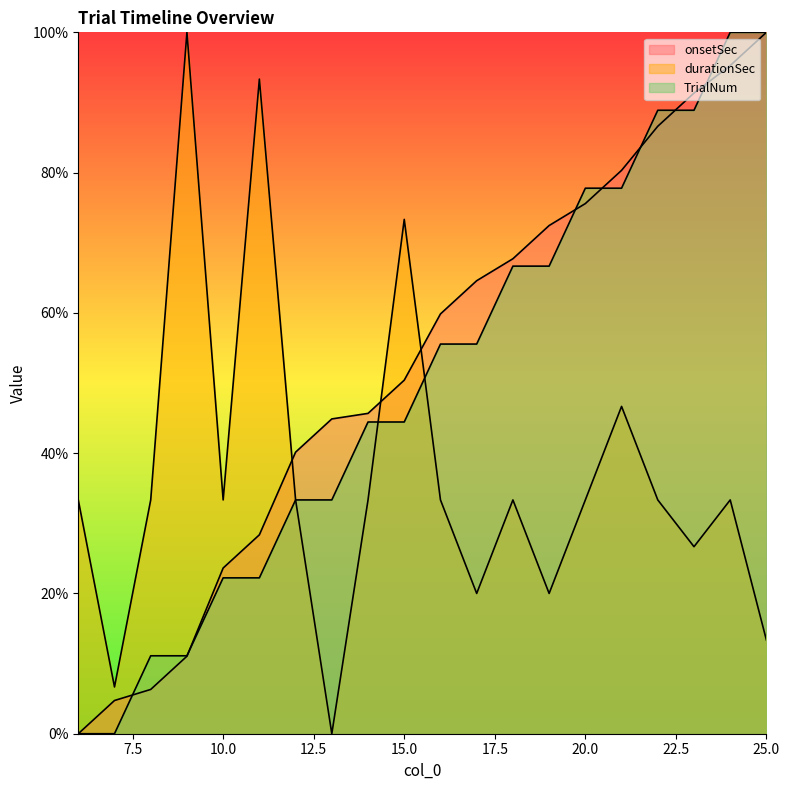

What is the maximum value shown in the chart?

100.0